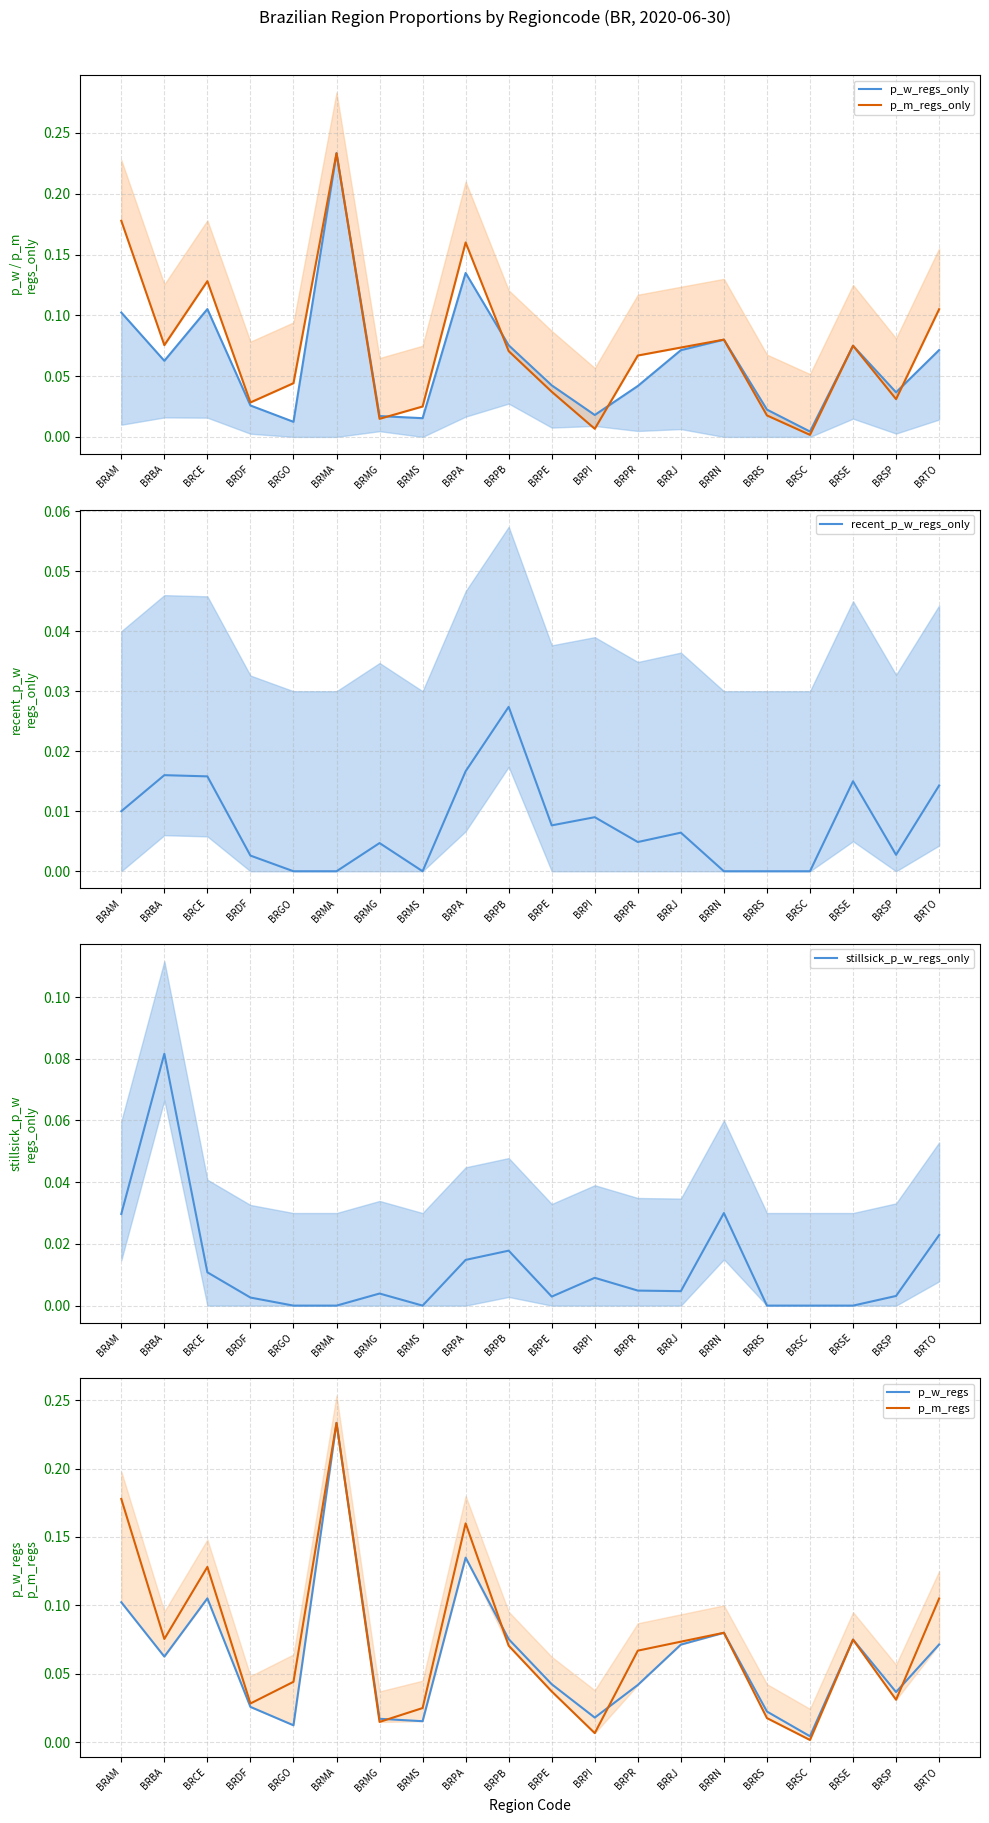

How many data points in stillsick_p_w_regs_only are above 0?

14